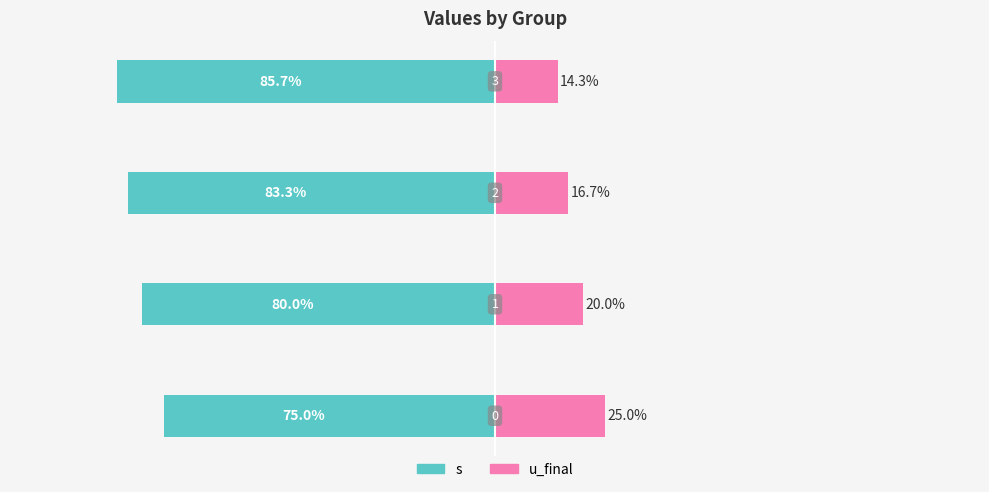

What is the minimum value for u_final?

14.3